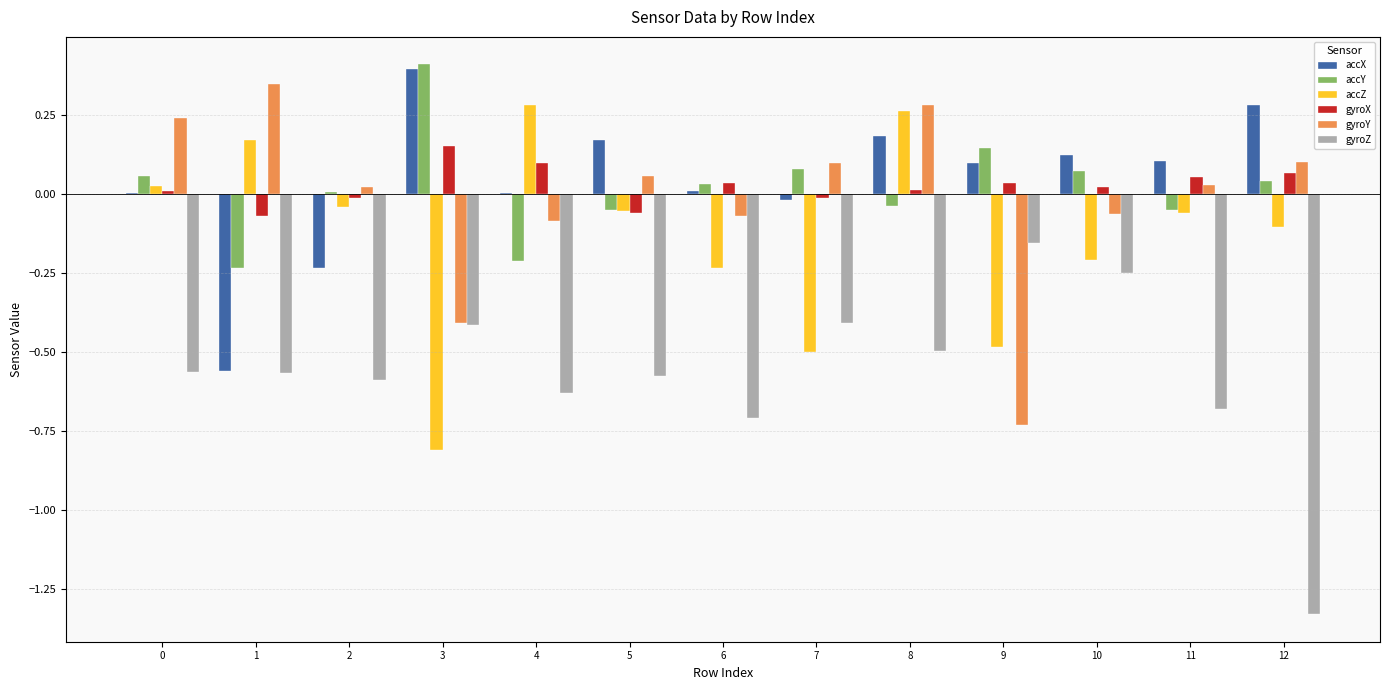

At which label does gyroX reach its peak?

3